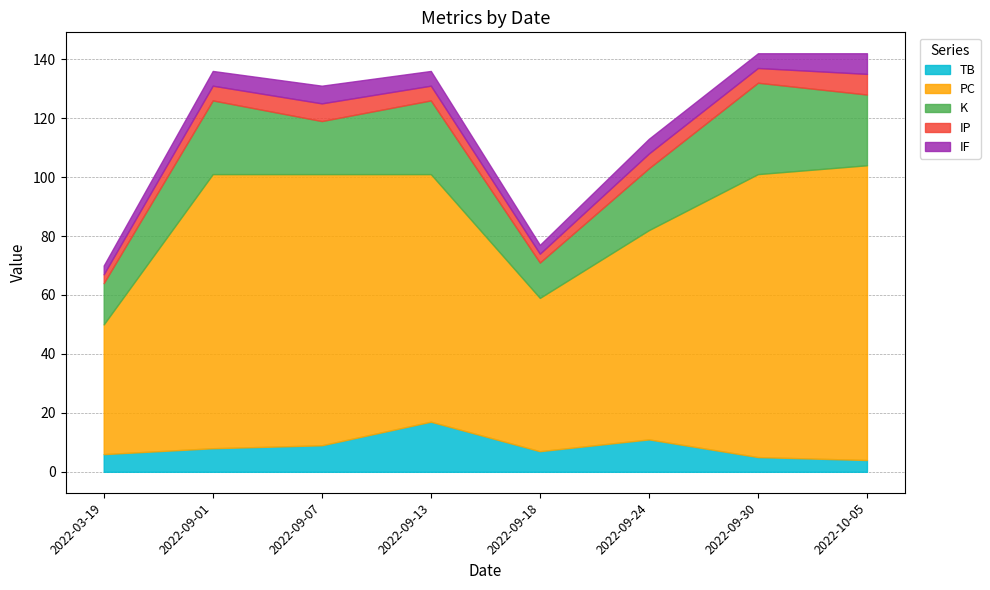

What is the total value across all series at 2022-09-07?

131